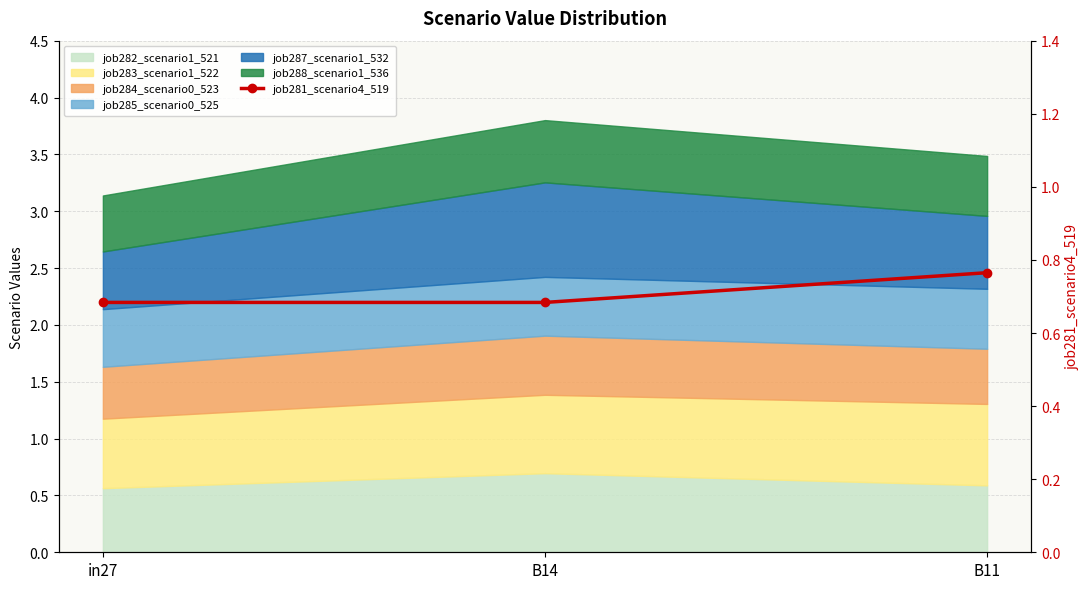

Reading left to right, extract all data points from this chart.

in27=0.7	B14=0.7	B11=0.8